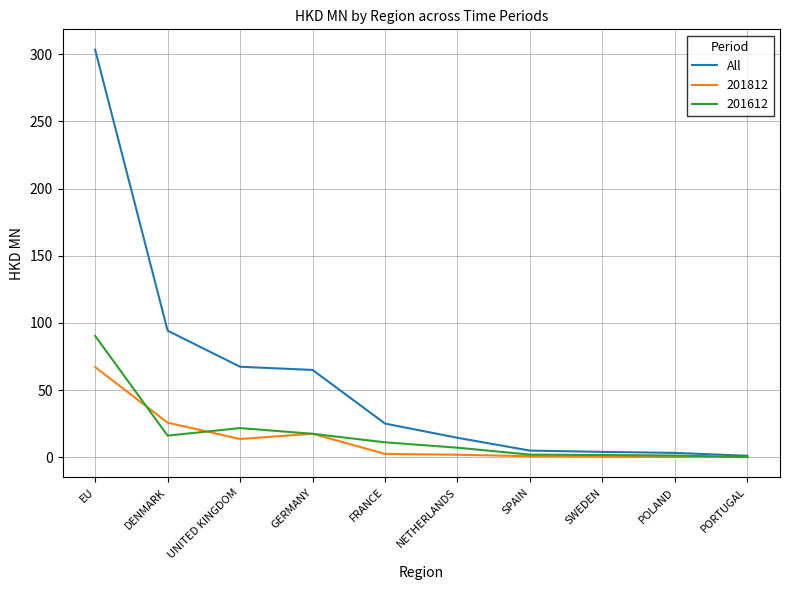

Which series has the largest range (max minus min)?

All